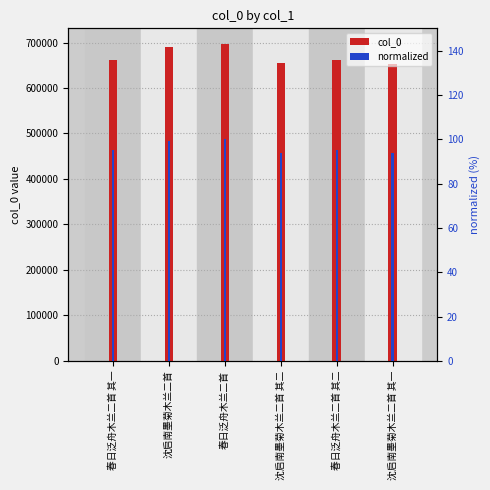

Reading left to right, extract all data points from this chart.

col_0: 661944.0	690009.0	696408.0	653907.0	661945.0	653906.0
normalized: 95.1	99.1	100.0	93.9	95.1	93.9